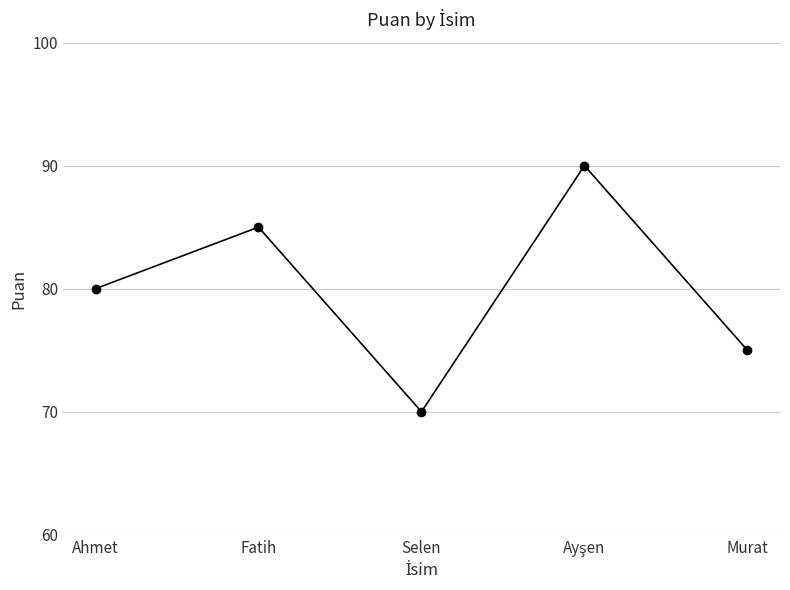

What is the smallest value displayed?

70